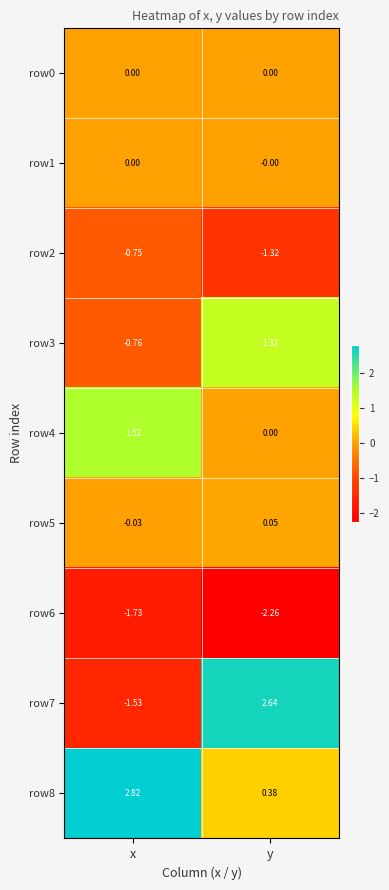

Count the number of categories in the chart.

2